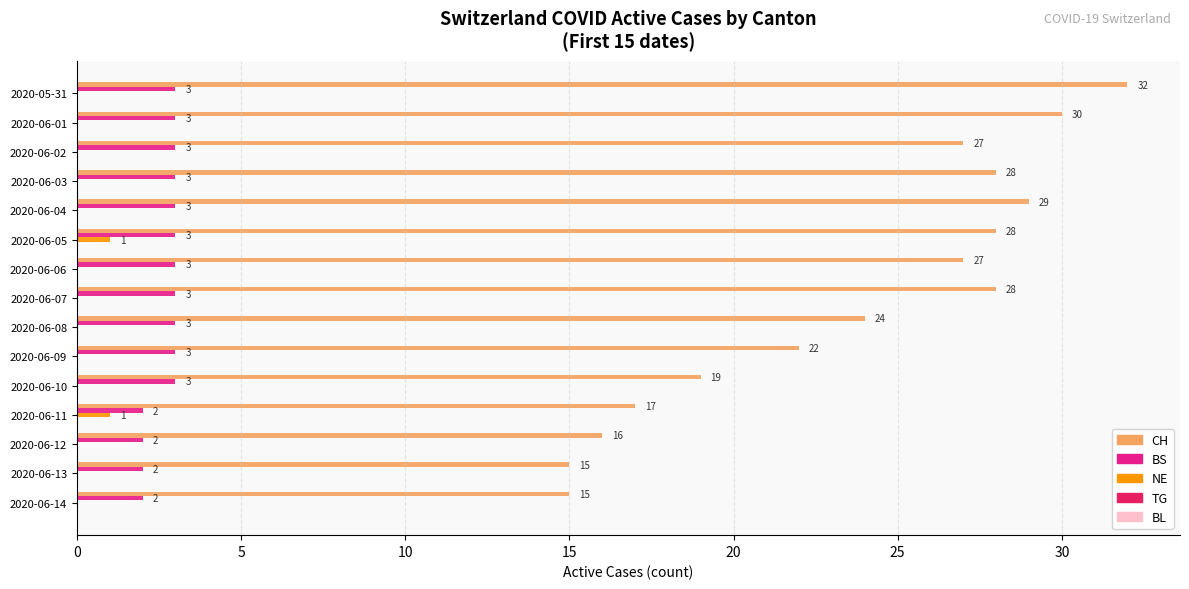

Is it true that CH equals 28 at 2020-06-07?

True